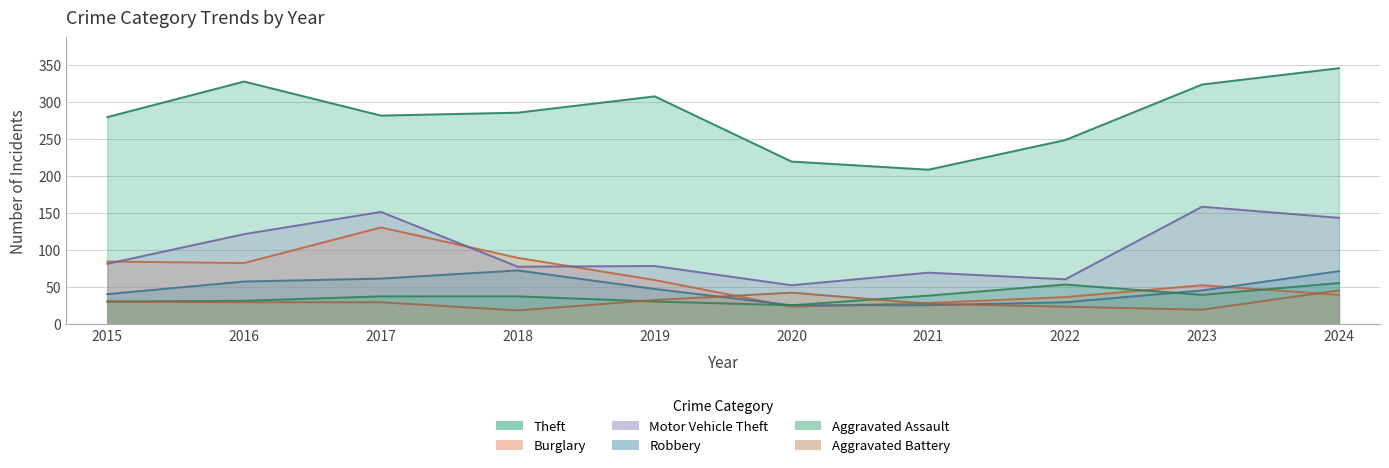

What is the difference between the maximum and minimum values in the Aggravated Battery series?

27